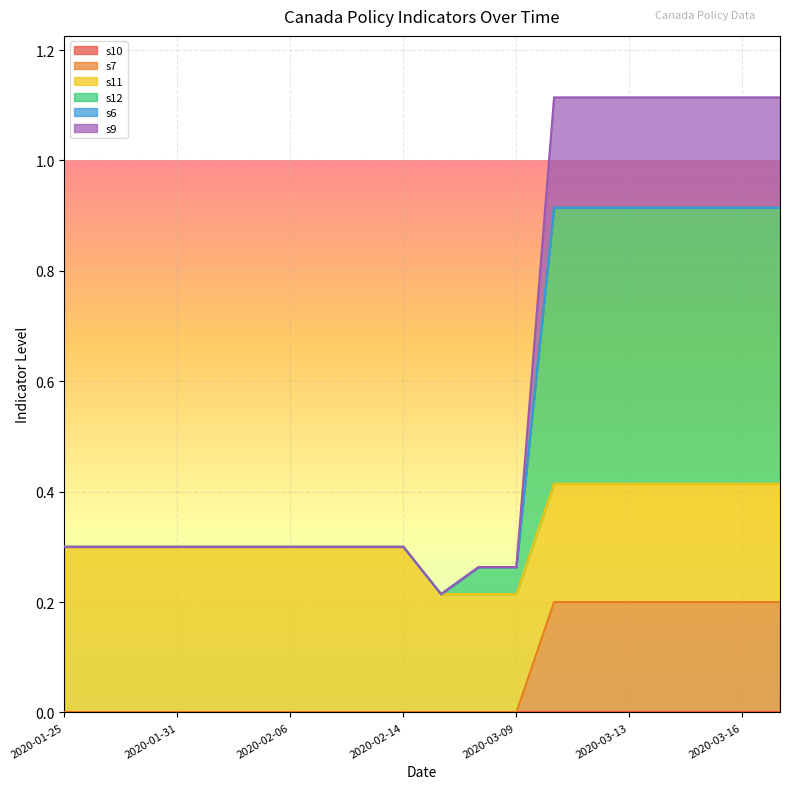

Does the chart display data point markers on the line(s)?

No